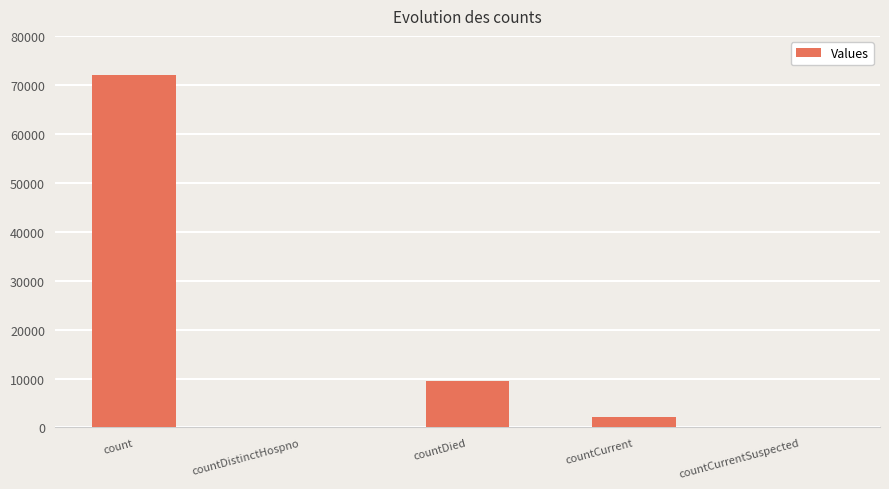

What is the change in value from countDied to countCurrent?

-7427